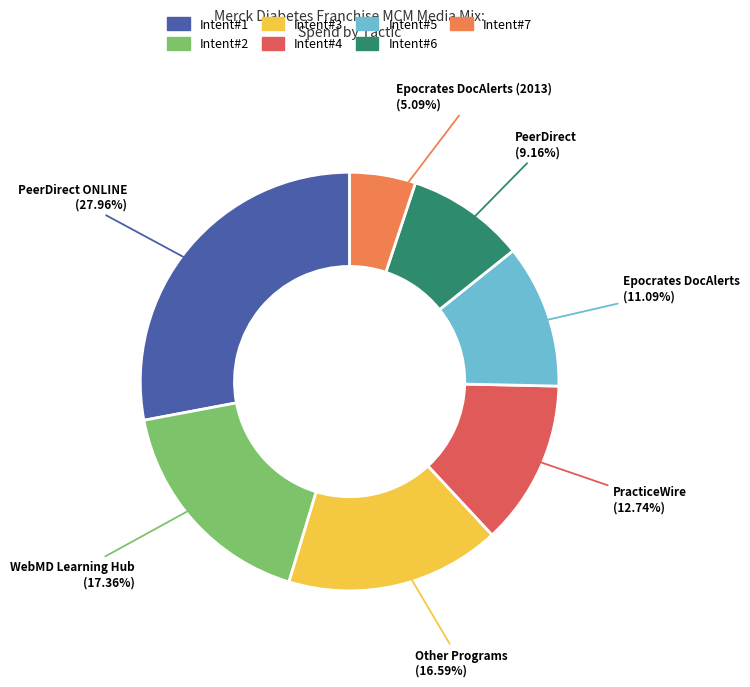

Does any single category account for the majority?

No